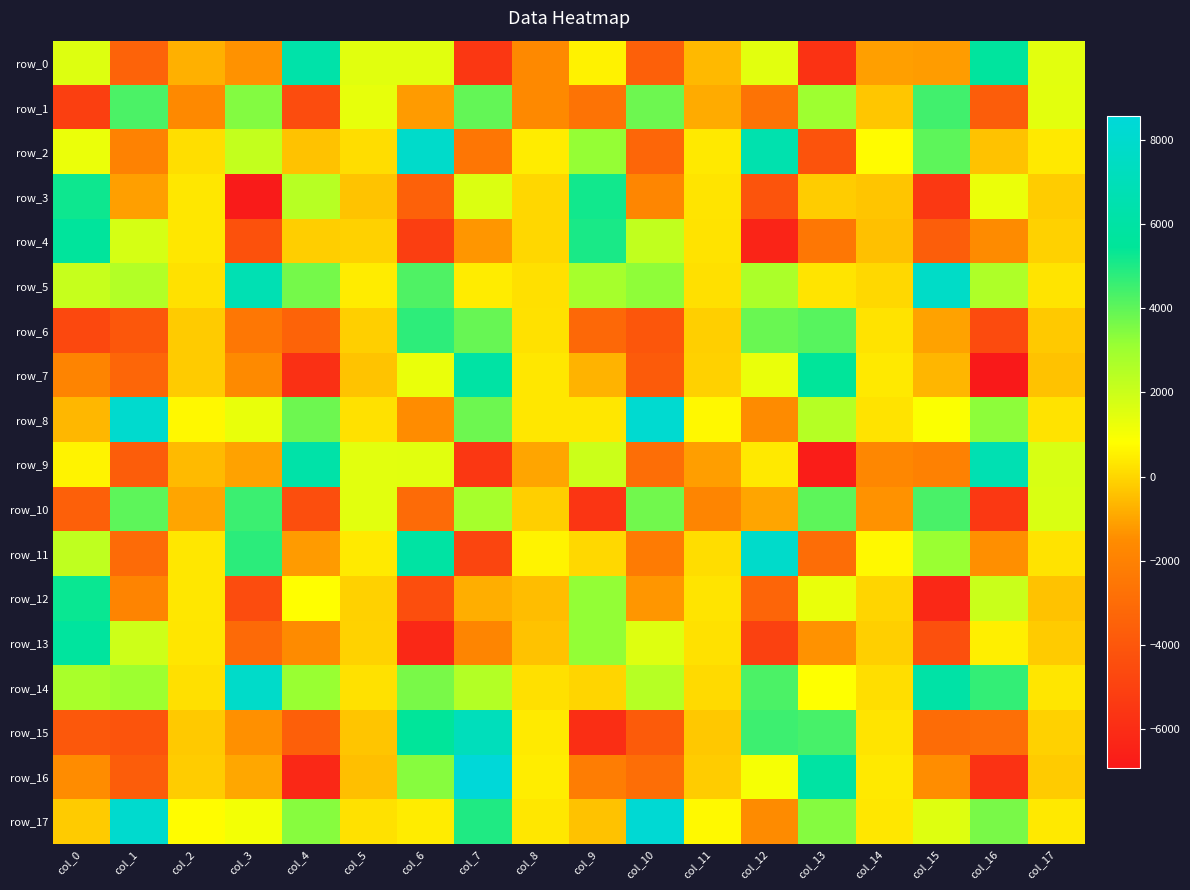

List the labels in order of row_5 value, largest first.

col_15, col_3, col_6, col_4, col_10, col_9, col_12, col_16, col_1, col_0, col_5, col_7, col_17, col_13, col_2, col_11, col_8, col_14